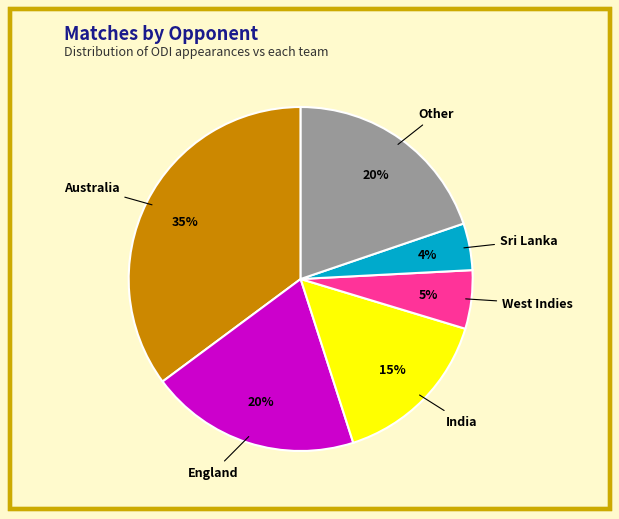

The India slice represents 25% of the pie. True or false?

False